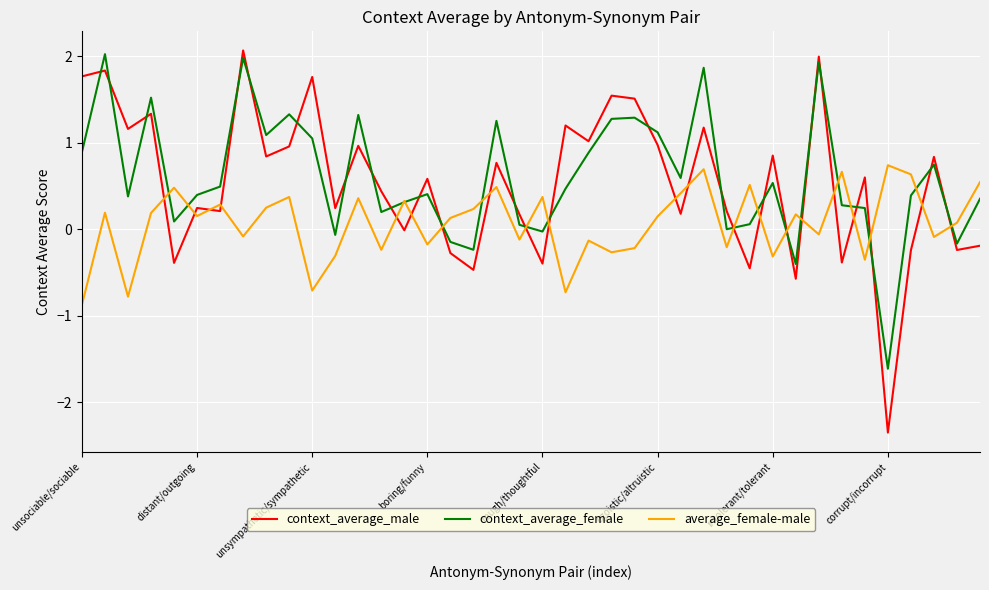

Which series has the widest spread of values?

context_average_male